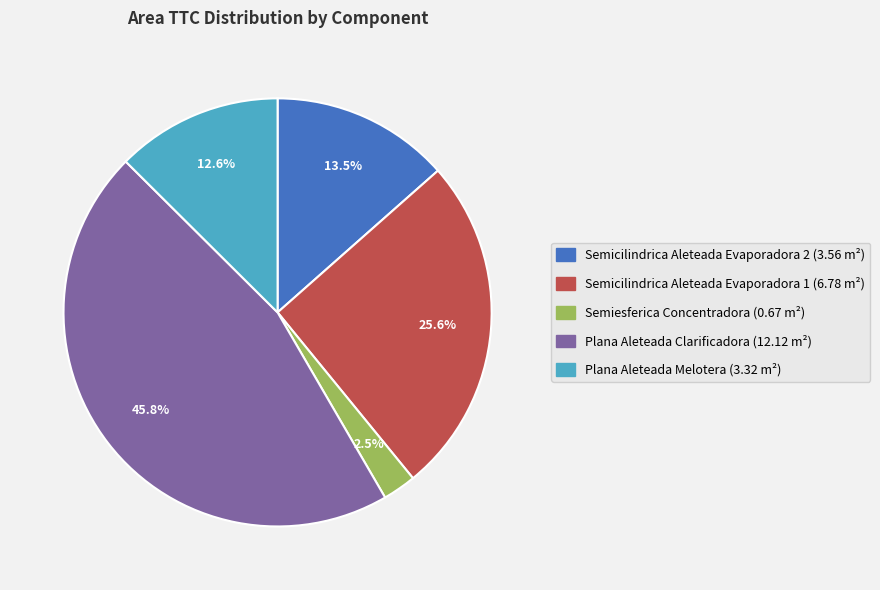

How many segments does this pie chart have?

5